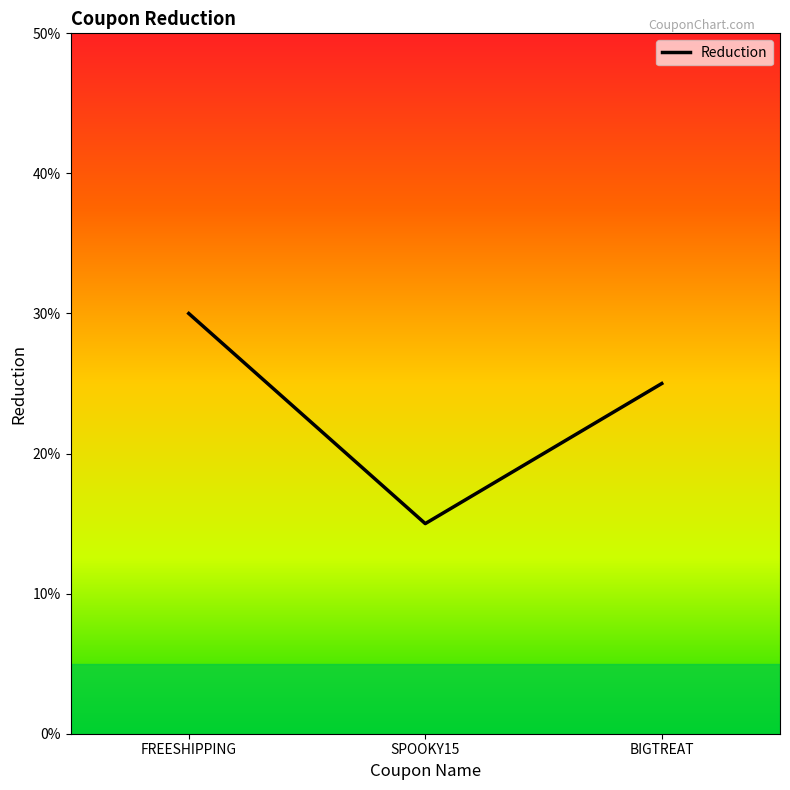

Which category has the highest value across all series?

FREESHIPPING